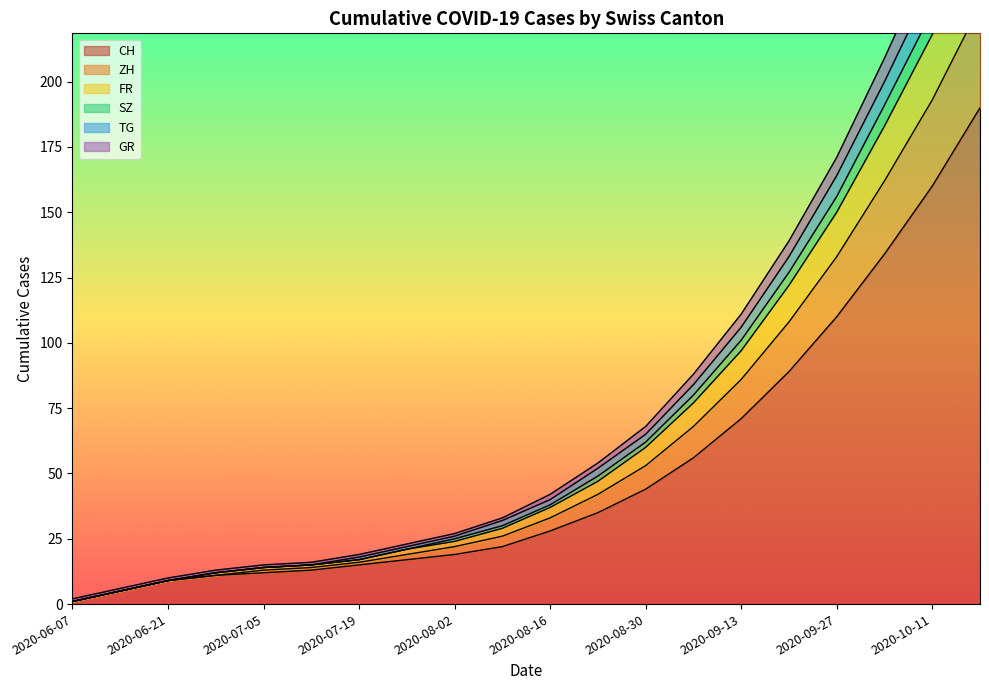

Count the number of data series in this chart.

6